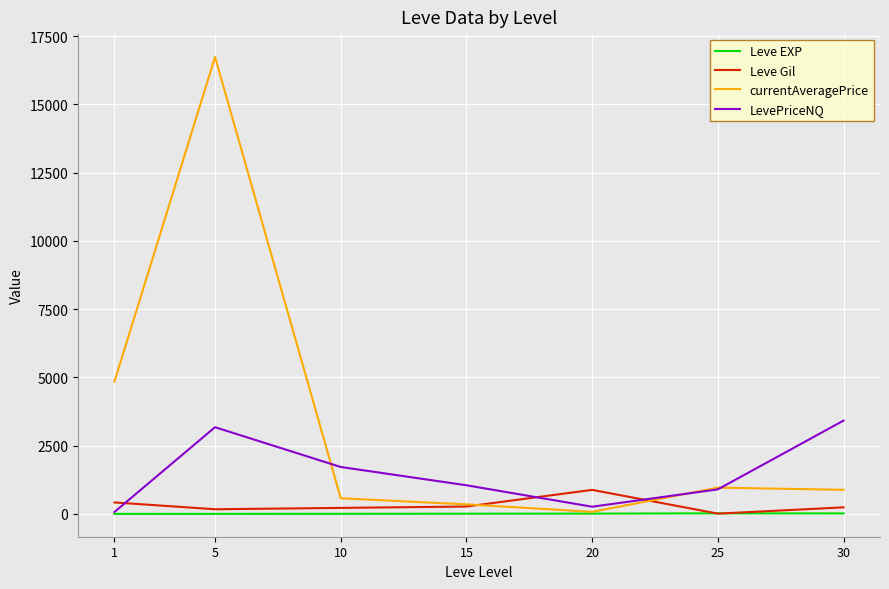

What is the greatest value displayed?

16734.0